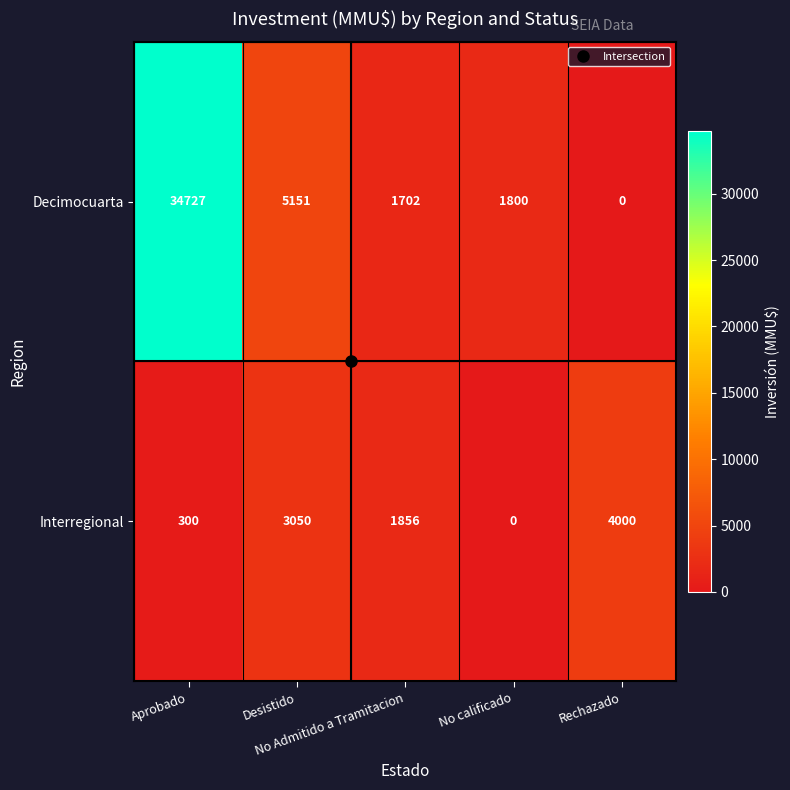

Rank the series by their average value, from lowest to highest.

Interregional, Decimocuarta